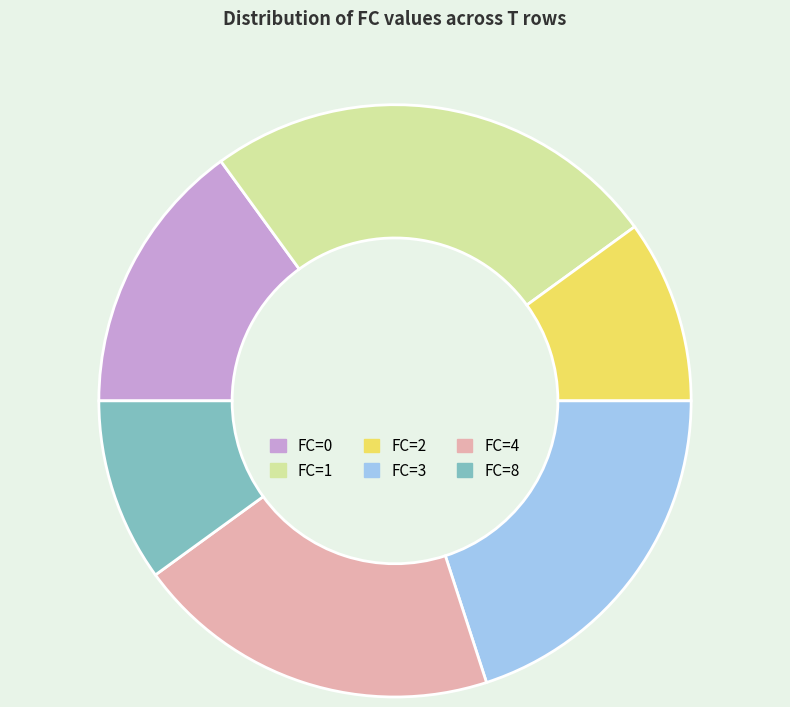

Do FC=8 and FC=1 together represent more than half of the pie?

No